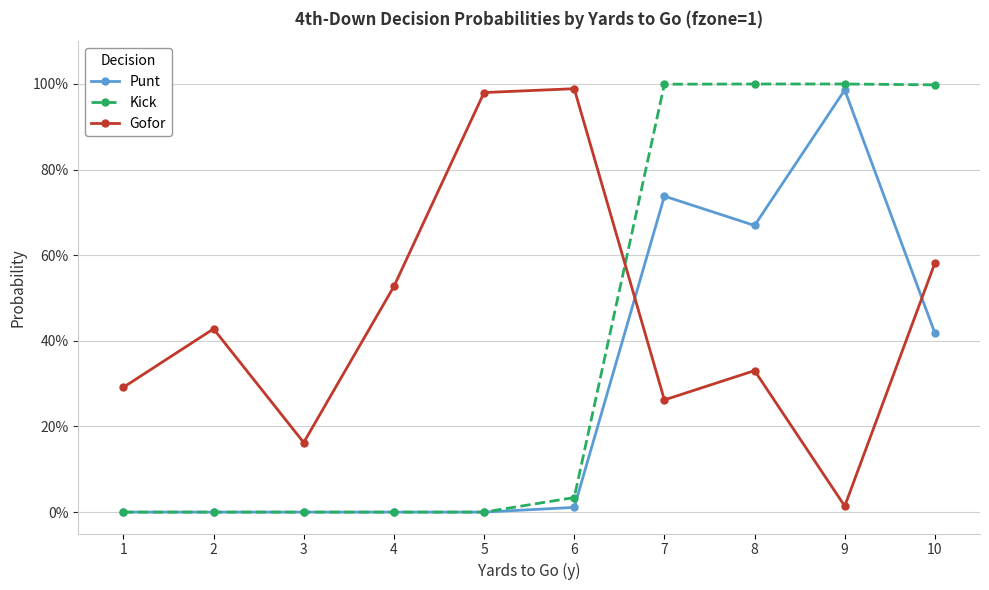

Is this an area chart (filled region under the line)?

No